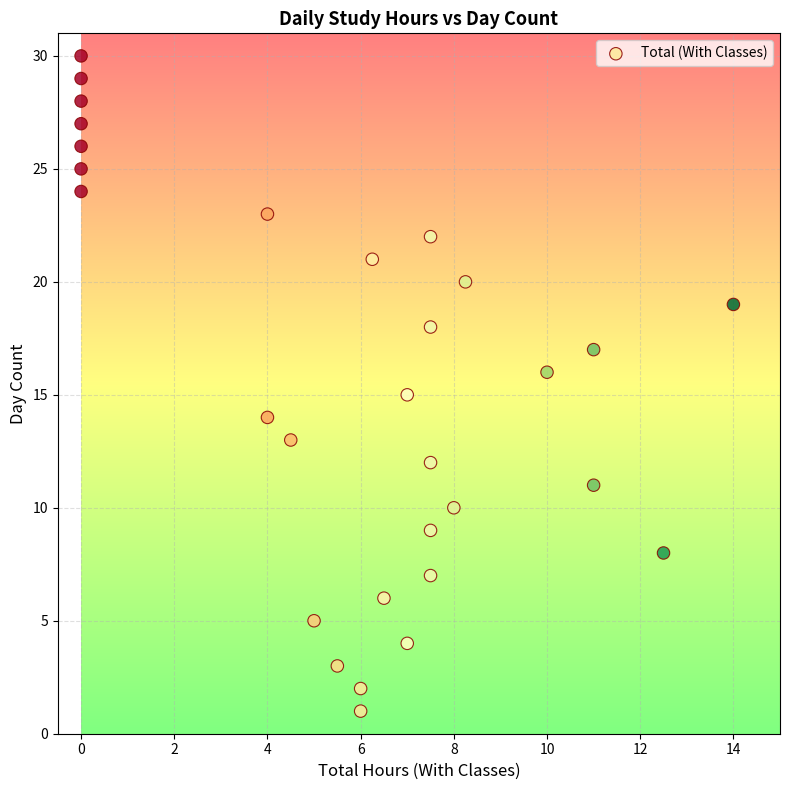

What is the range of Y values (max minus min)?

29